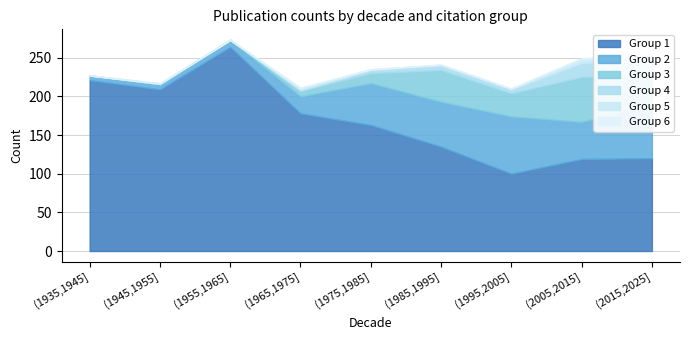

Reading left to right, transcribe all the data shown in this chart.

1: (1935,1945]=221	(1945,1955]=209	(1955,1965]=264	(1965,1975]=178	(1975,1985]=163	(1985,1995]=135	(1995,2005]=100	(2005,2015]=119	(2015,2025]=120
2: (1935,1945]=6	(1945,1955]=7	(1955,1965]=9	(1965,1975]=22	(1975,1985]=54	(1985,1995]=58	(1995,2005]=74	(2005,2015]=48	(2015,2025]=70
3: (1935,1945]=0	(1945,1955]=0	(1955,1965]=0	(1965,1975]=7	(1975,1985]=13	(1985,1995]=41	(1995,2005]=30	(2005,2015]=58	(2015,2025]=39
4: (1935,1945]=0	(1945,1955]=0	(1955,1965]=0	(1965,1975]=1	(1975,1985]=4	(1985,1995]=6	(1995,2005]=5	(2005,2015]=18	(2015,2025]=17
5: (1935,1945]=0	(1945,1955]=1	(1955,1965]=0	(1965,1975]=3	(1975,1985]=1	(1985,1995]=1	(1995,2005]=1	(2005,2015]=6	(2015,2025]=5
6: (1935,1945]=0	(1945,1955]=0	(1955,1965]=0	(1965,1975]=0	(1975,1985]=0	(1985,1995]=0	(1995,2005]=0	(2005,2015]=0	(2015,2025]=4